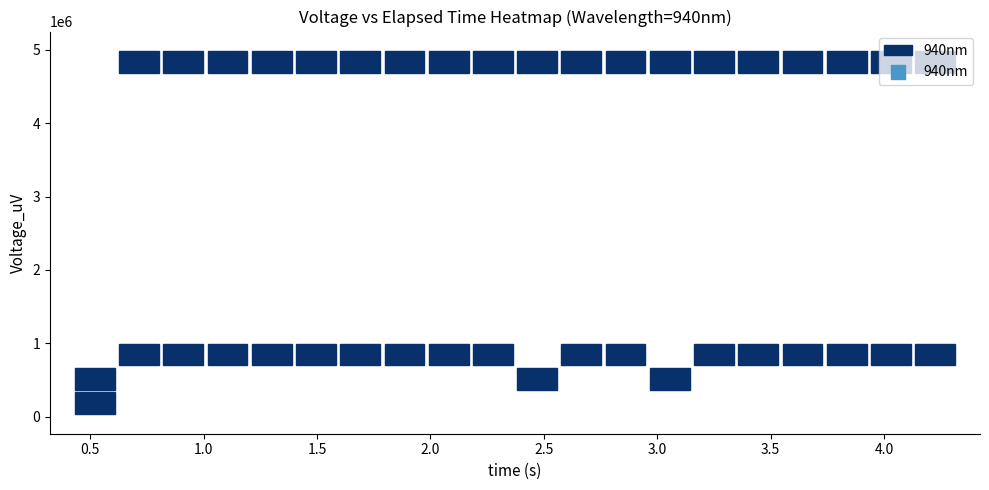

What is the change in value from 16 to 27?

-4340180